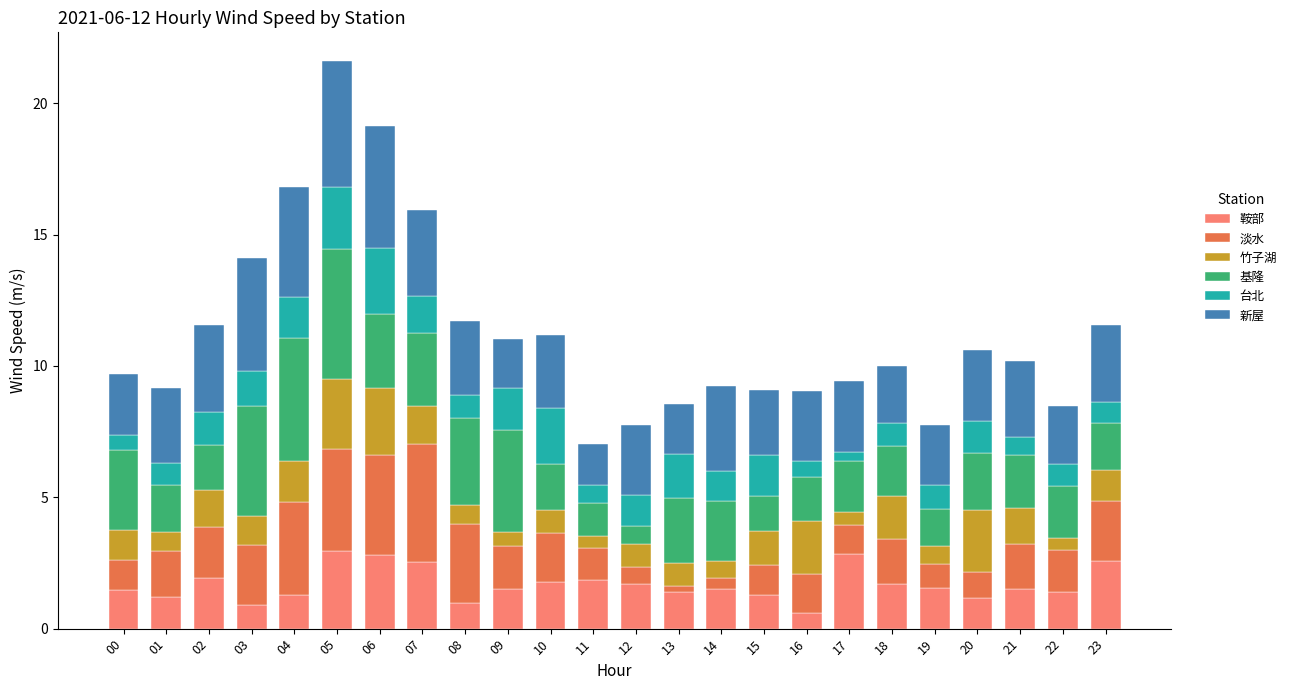

What is the maximum value for 鞍部?

3.0